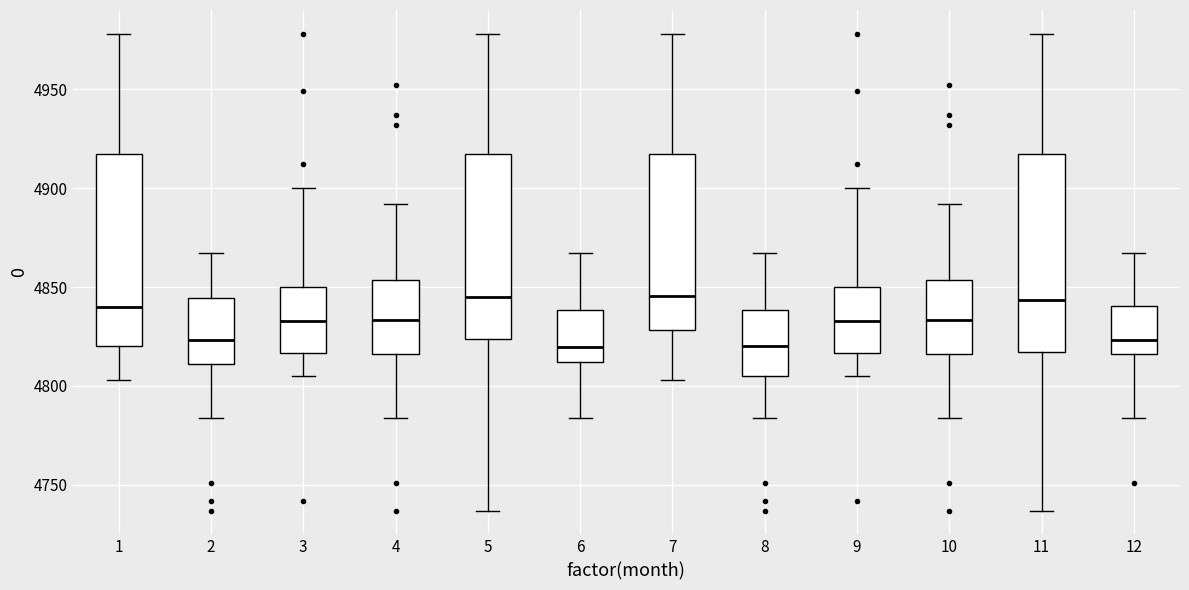

Where does the upper whisker of the box at x = 11 end on the y-axis? The values are not printed on the chart, so give them approximately, as read against the axis.

4980